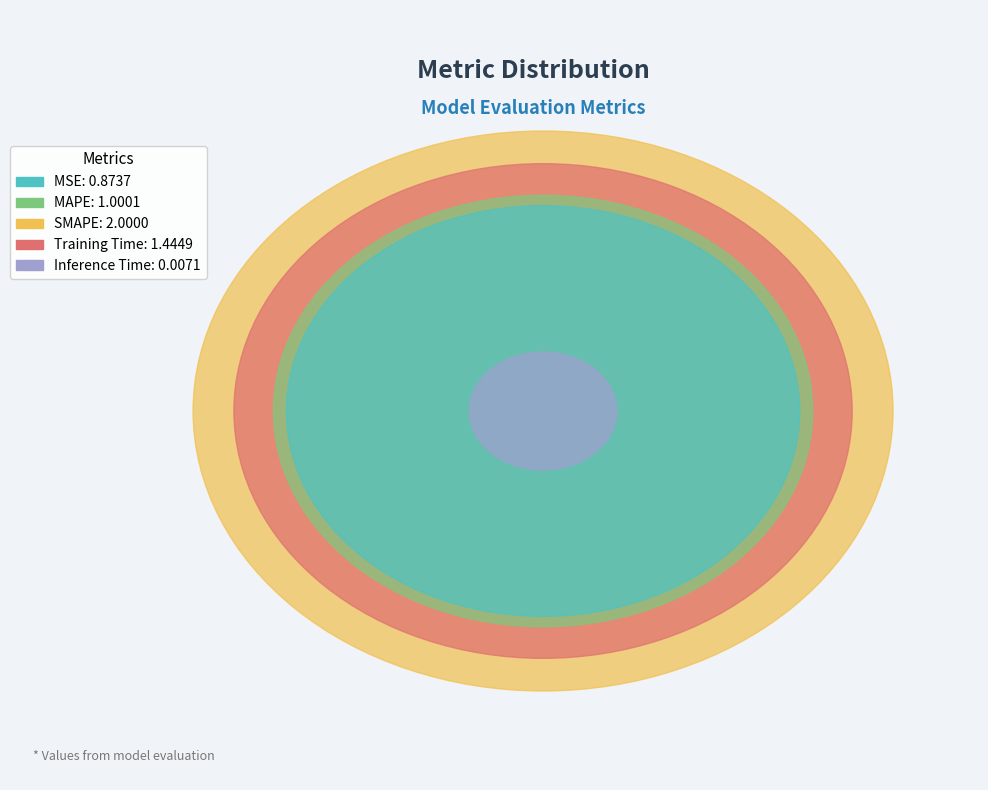

Count the number of slices in the pie.

5